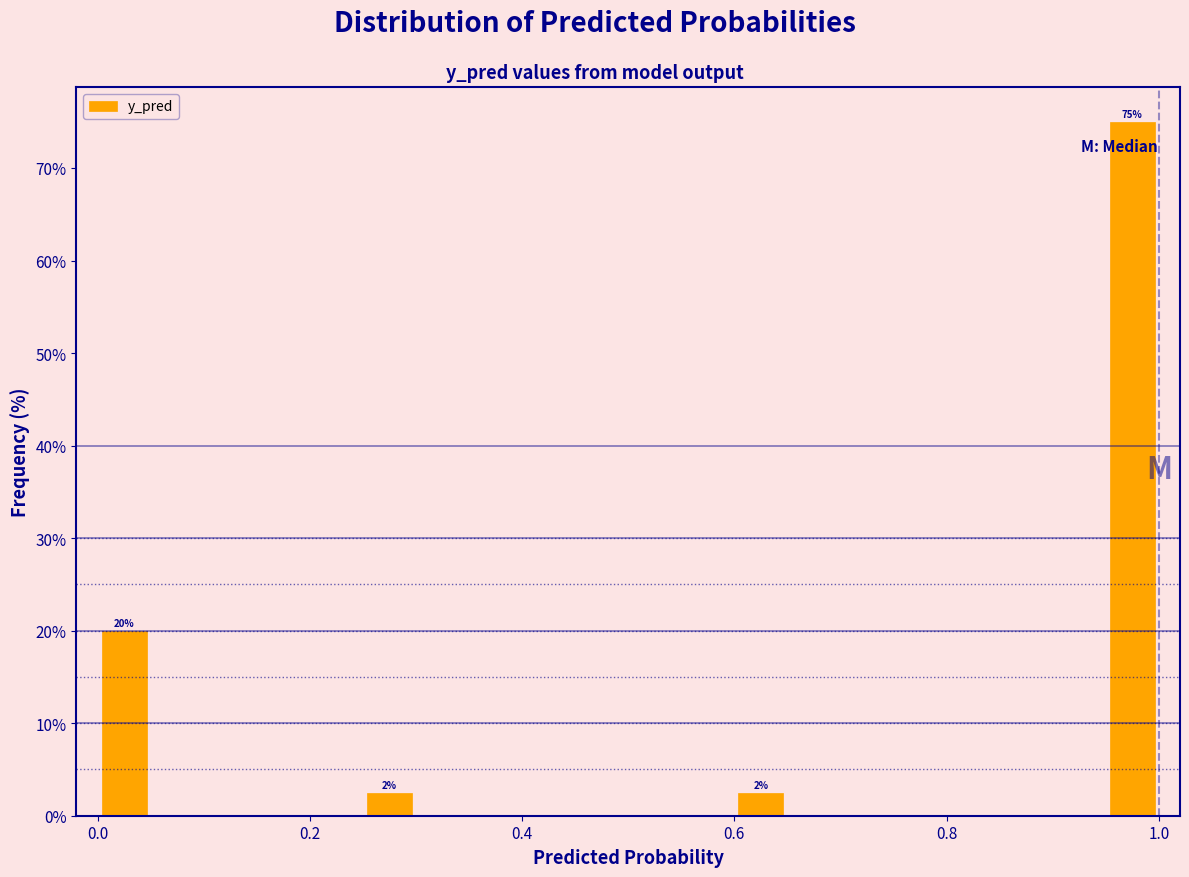

Around what value on the x-axis is the tallest bar? Give the approximate position of its centre, as read against the axis.

0.98